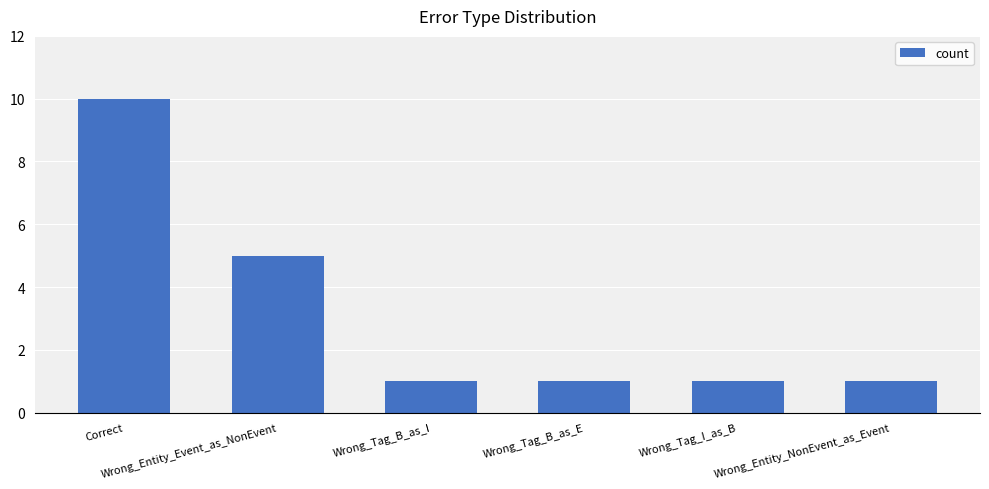

The value at Correct is 10. True or false?

True